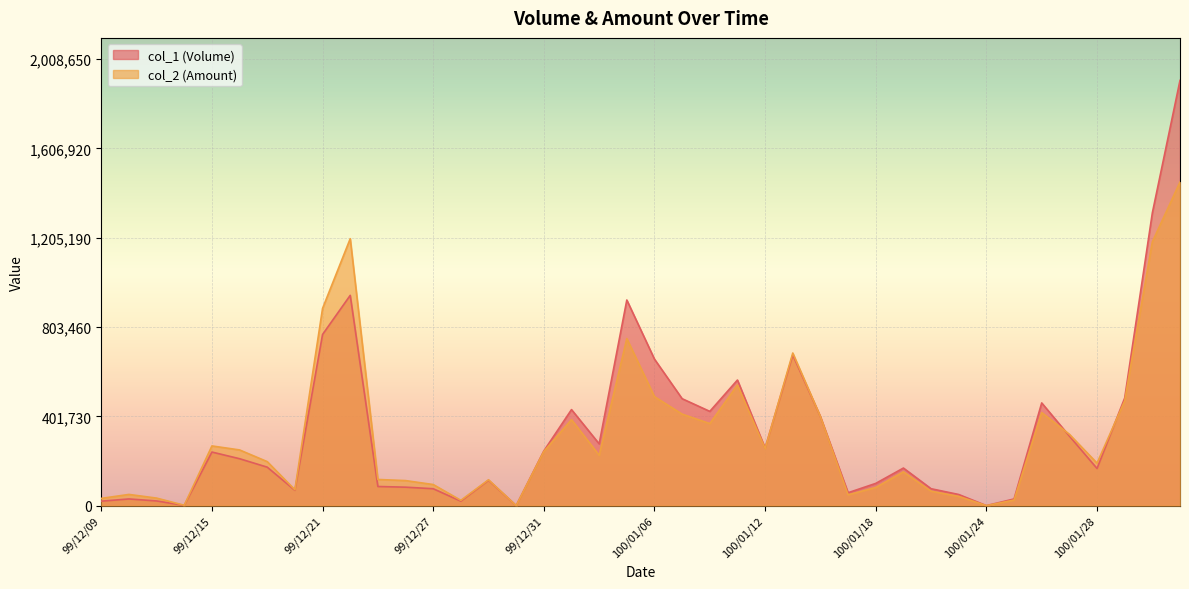

Reading right to left, list all the values displayed in this chart.

col_2 (Amount): 1455560	1186890	471180	191090	321010	418660	25100	0	41500	64900	151910	81800	48700	400110	686550	256870	542410	369160	411630	490100	751500	226580	386720	243700	0	116130	23800	94880	112630	117600	1200900	887260	71310	197870	250490	268500	1600	33800	50300	32500
col_1 (Volume): 1913000	1317000	484000	167000	313000	462000	30000	0	50000	76000	169000	100000	58000	400000	678000	259000	565000	424000	481000	659000	925000	278000	432000	246000	0	114000	20000	76000	83000	86000	946000	770000	69000	173000	211000	241000	1000	21000	30000	20000